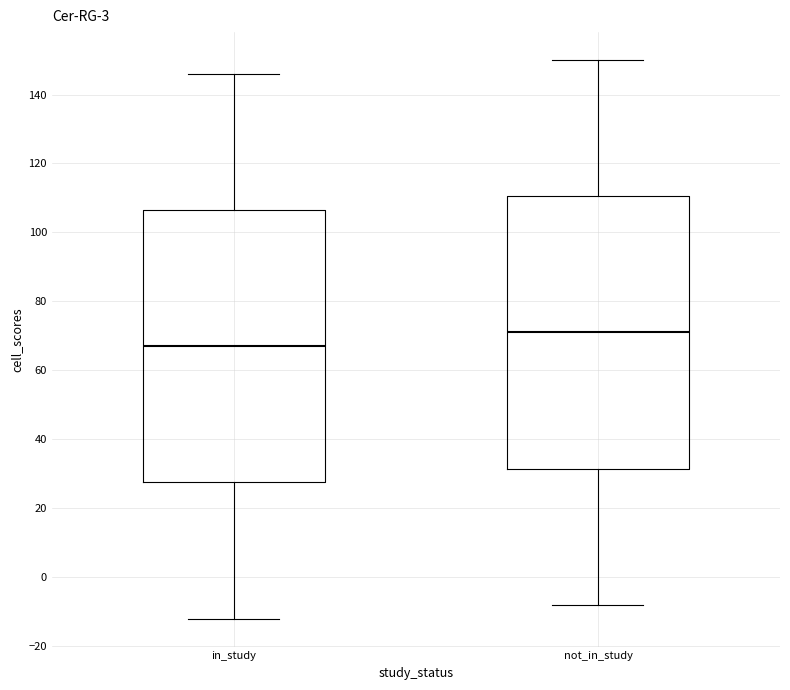

Which box's median line is the highest?

not_in_study